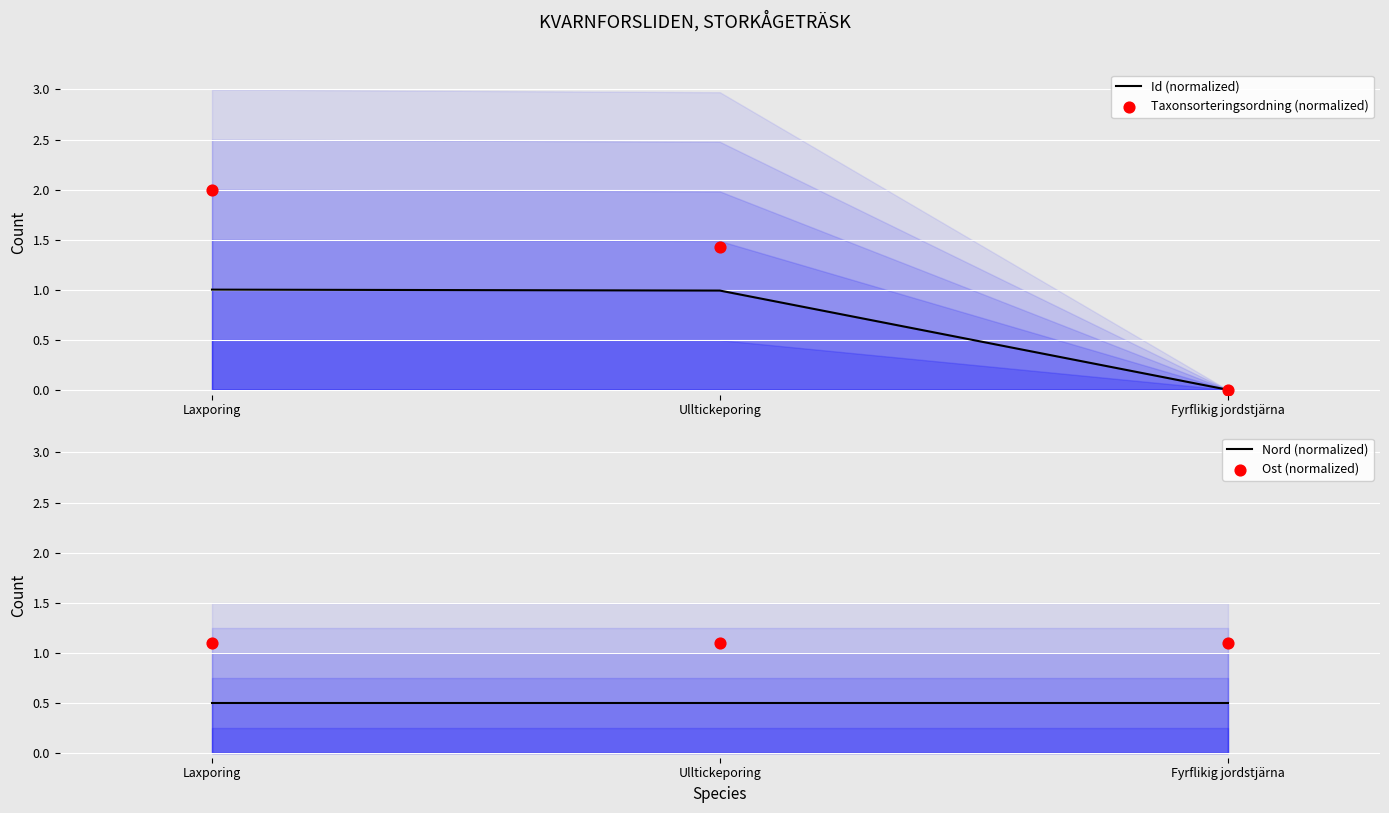

At how many categories does at least one series exceed 0?

3